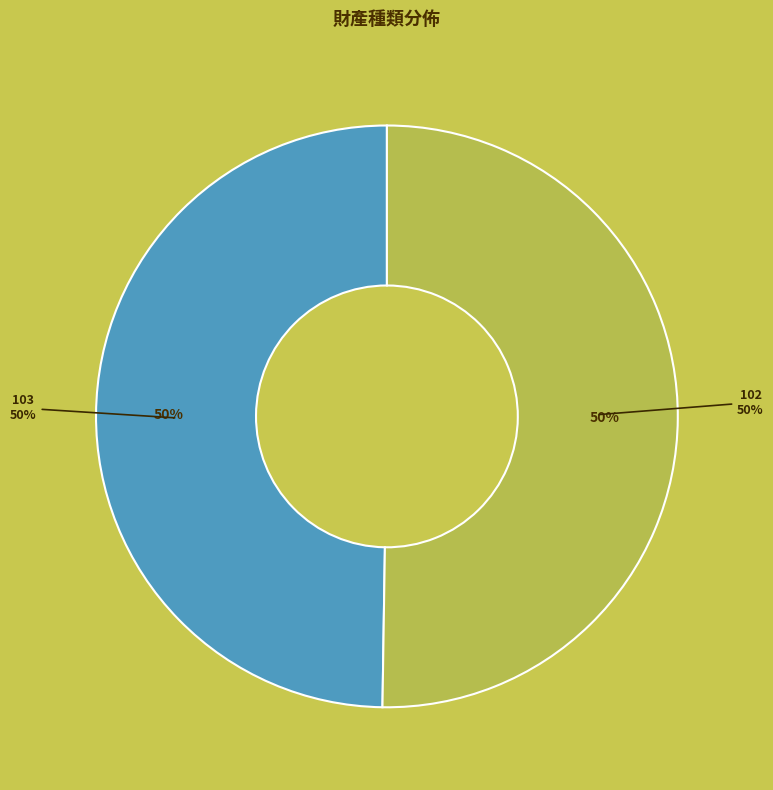

Which slice is the largest?

103